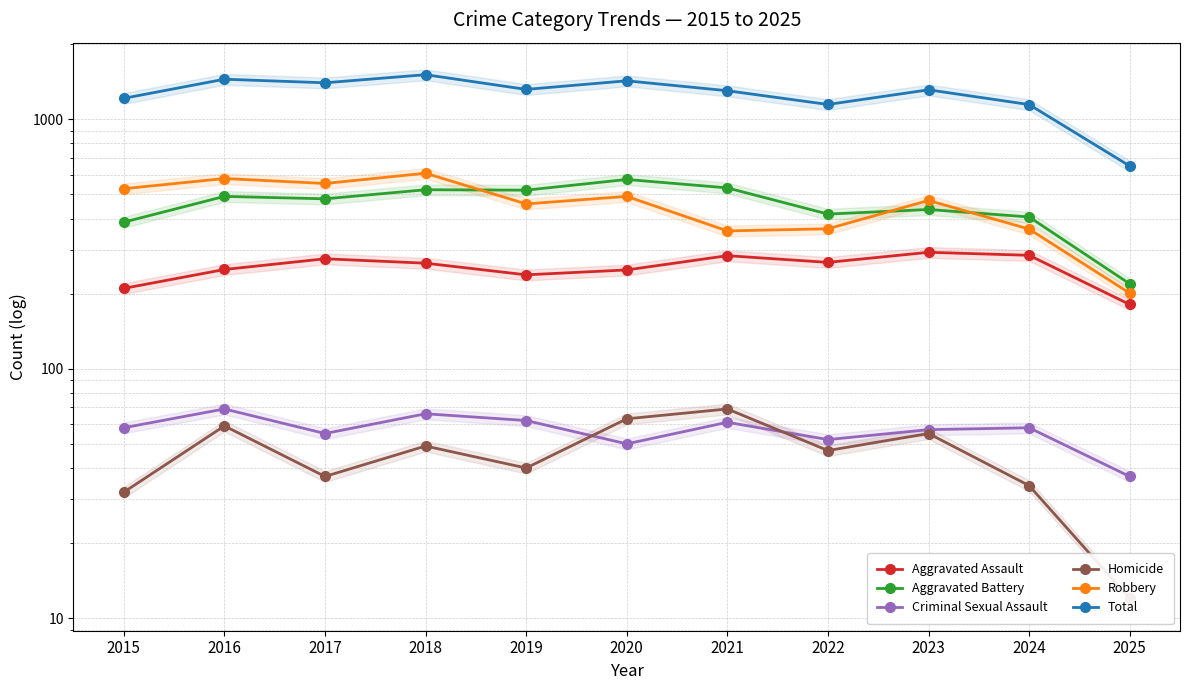

Which category has the highest value across all series?

2018